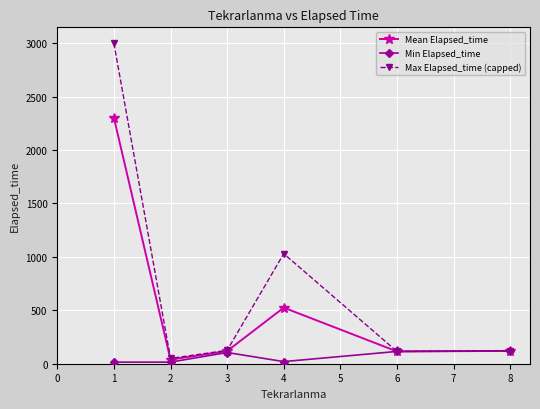

Where is Mean Elapsed_time nearest to the value 1170?

4